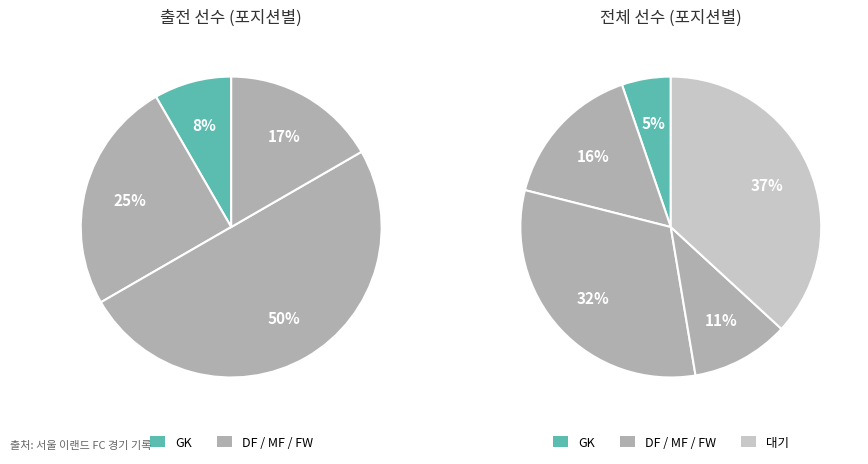

How many segments does this pie chart have?

5